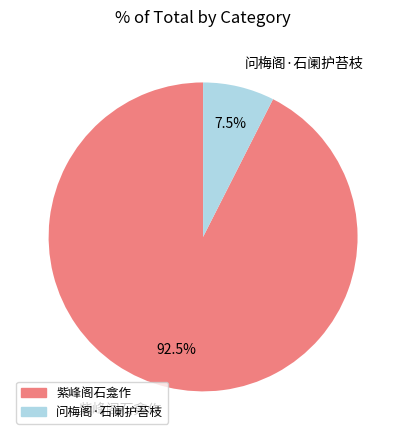

Which has a higher value, 紫峰阁石龛作 or 问梅阁·石阑护苔枝?

紫峰阁石龛作